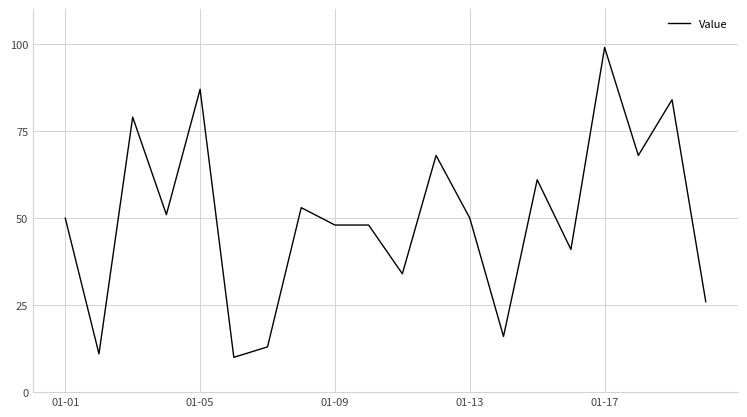

What is the difference between the maximum and minimum values?

89